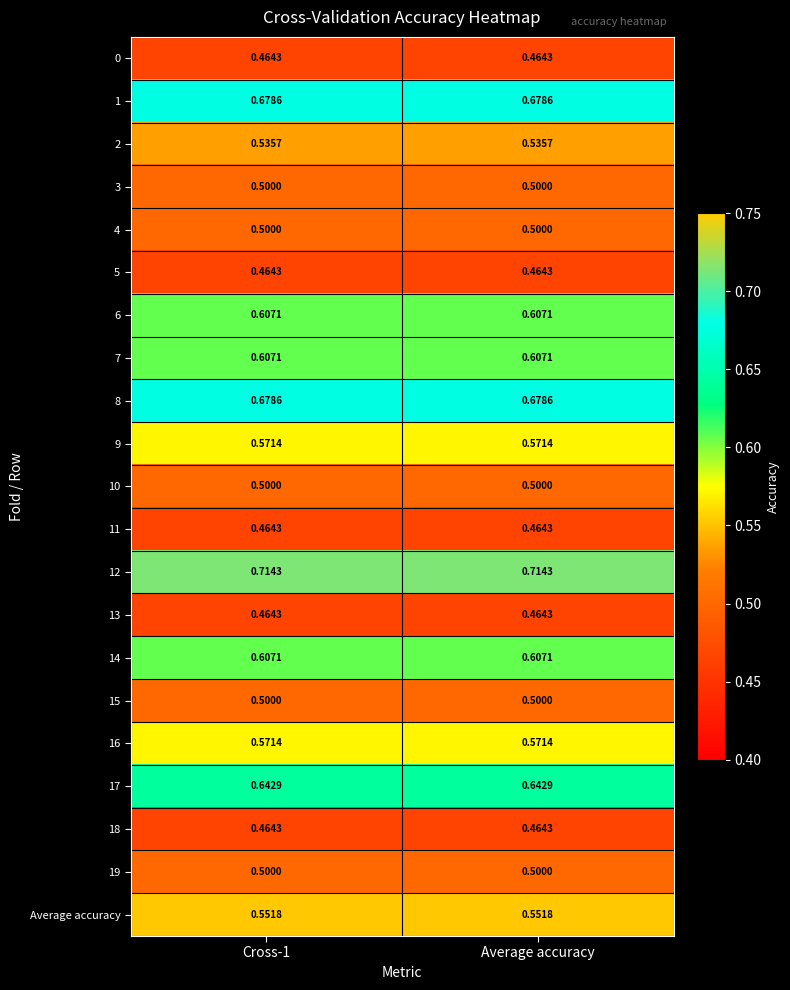

Reading right to left, list all the values displayed in this chart.

0: Average accuracy=0.5	Cross-1=0.5
1: Average accuracy=0.7	Cross-1=0.7
2: Average accuracy=0.5	Cross-1=0.5
3: Average accuracy=0.5	Cross-1=0.5
4: Average accuracy=0.5	Cross-1=0.5
5: Average accuracy=0.5	Cross-1=0.5
6: Average accuracy=0.6	Cross-1=0.6
7: Average accuracy=0.6	Cross-1=0.6
8: Average accuracy=0.7	Cross-1=0.7
9: Average accuracy=0.6	Cross-1=0.6
10: Average accuracy=0.5	Cross-1=0.5
11: Average accuracy=0.5	Cross-1=0.5
12: Average accuracy=0.7	Cross-1=0.7
13: Average accuracy=0.5	Cross-1=0.5
14: Average accuracy=0.6	Cross-1=0.6
15: Average accuracy=0.5	Cross-1=0.5
16: Average accuracy=0.6	Cross-1=0.6
17: Average accuracy=0.6	Cross-1=0.6
18: Average accuracy=0.5	Cross-1=0.5
19: Average accuracy=0.5	Cross-1=0.5
Average accuracy: Average accuracy=0.6	Cross-1=0.6